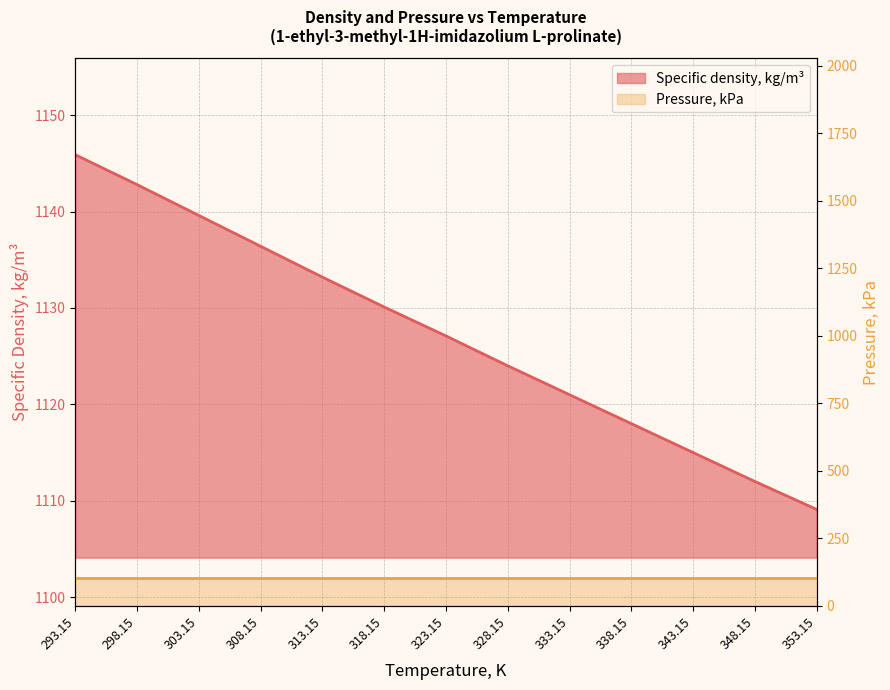

True or false: there are more than 2 points higher than both neighbors.

False